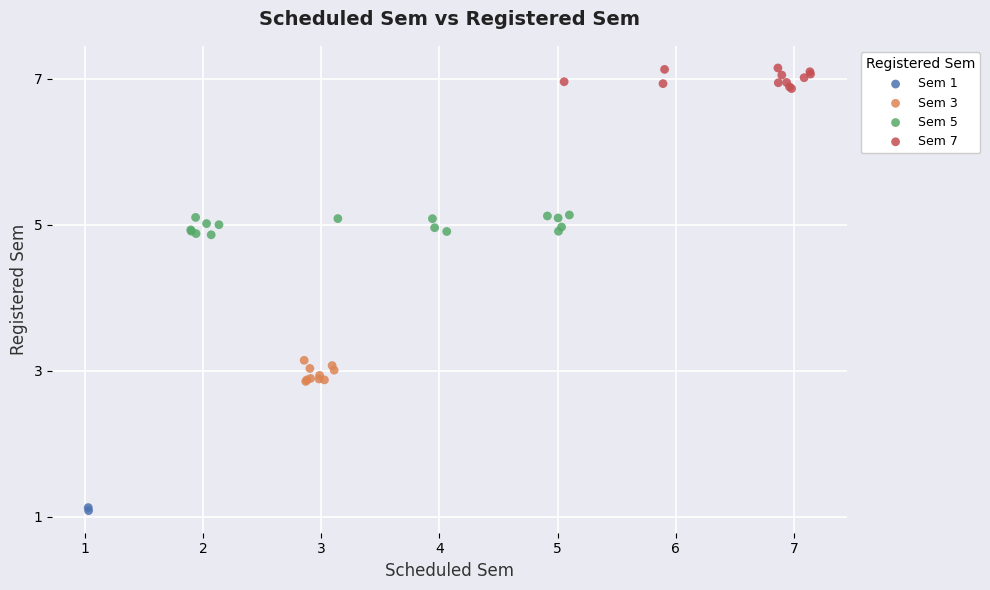

Which series reaches the maximum Y coordinate?

Sem 7